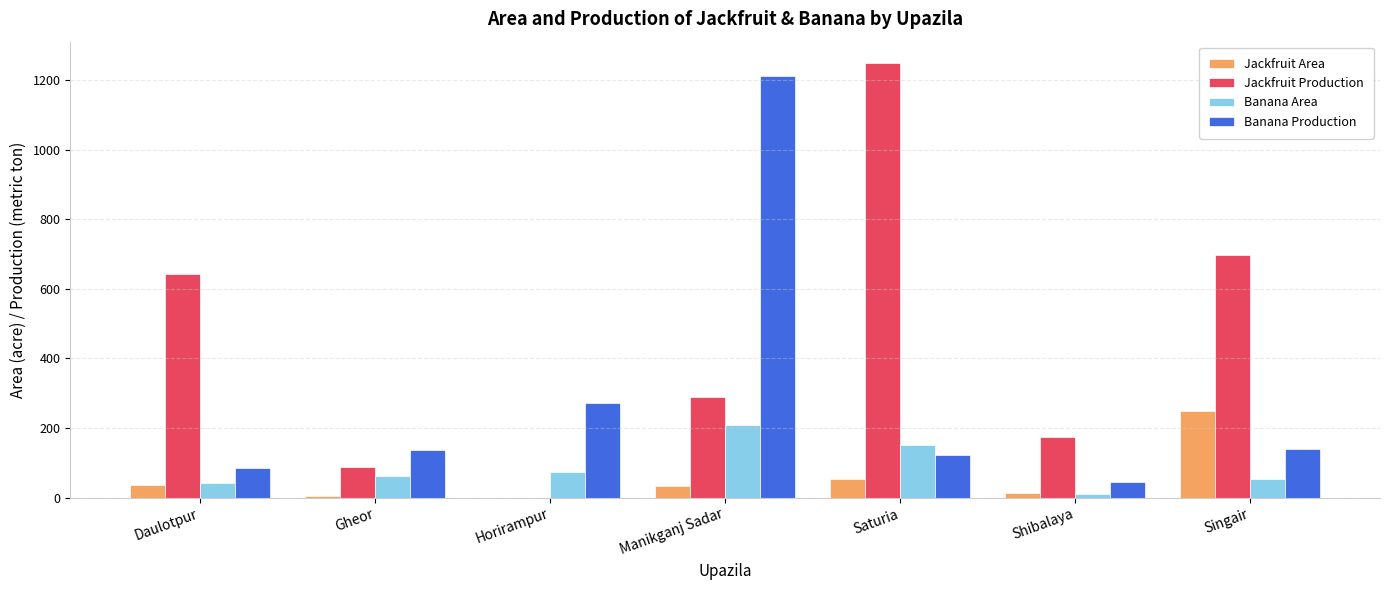

The Banana Production series shows 141 at Singair. True or false?

True